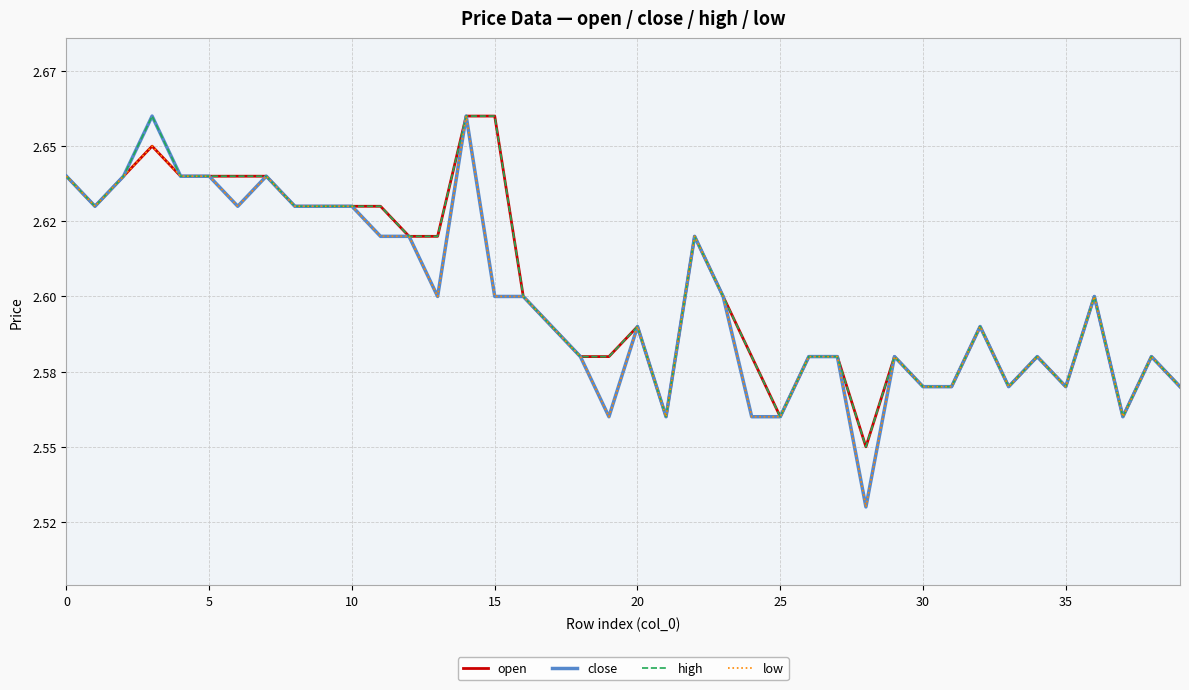

At which label does low reach its peak?

14